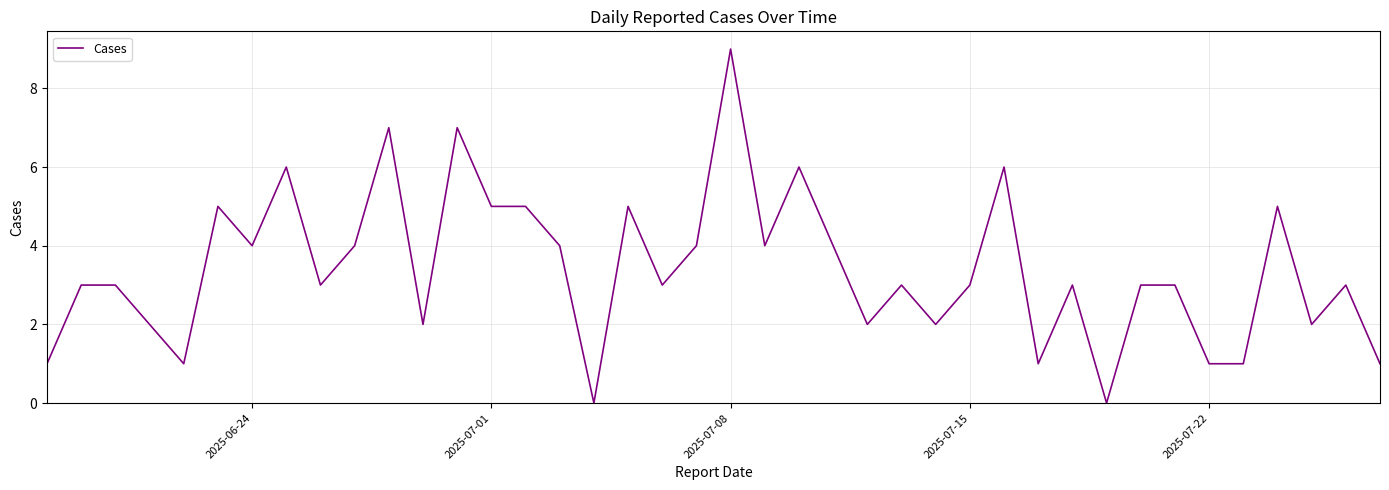

What is the difference between the maximum and minimum values?

9